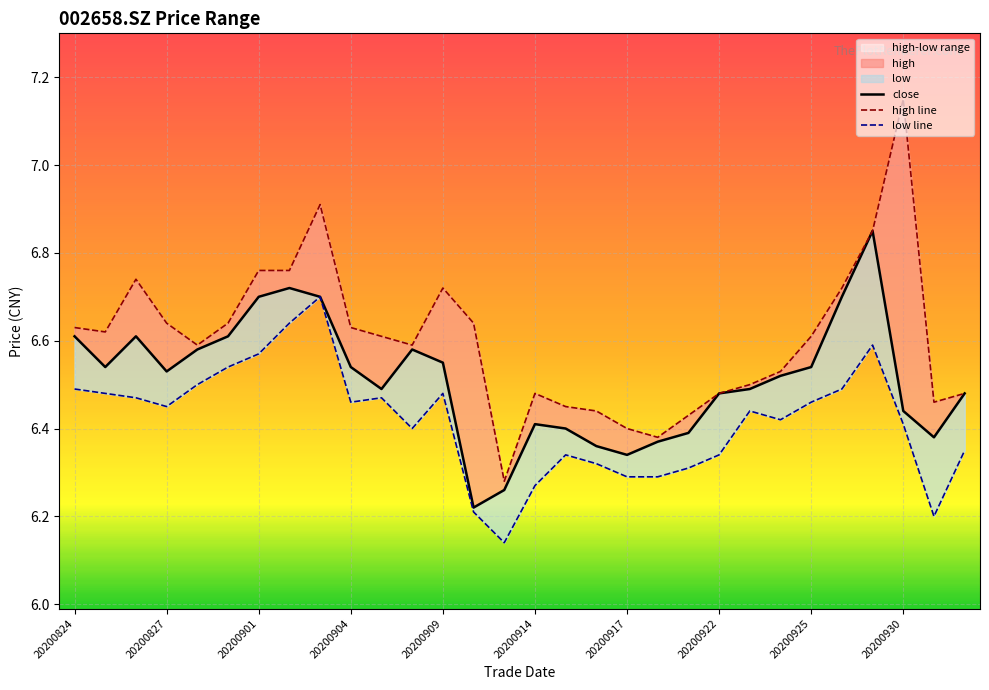

What is the sum of all low line values?

192.5